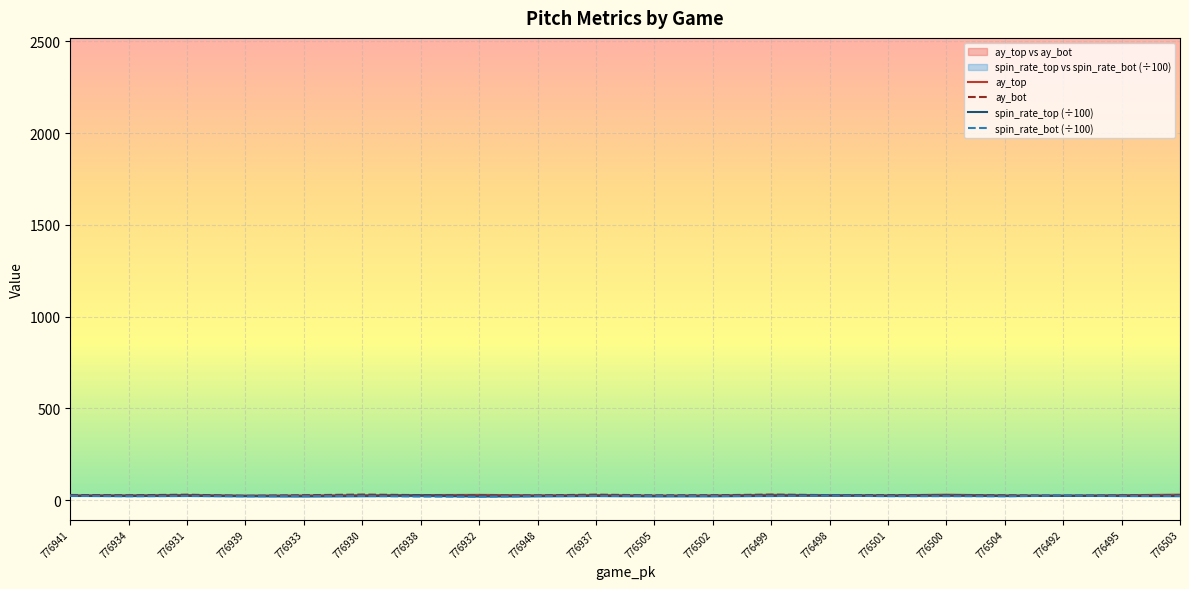

True or false: ay_bot and release_spin_rate_top cross at least once.

False